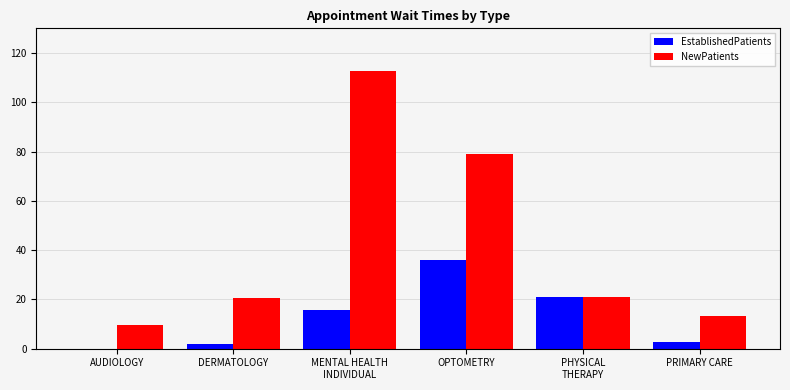

The value of EstablishedPatients at OPTOMETRY is 36.1. True or false?

True